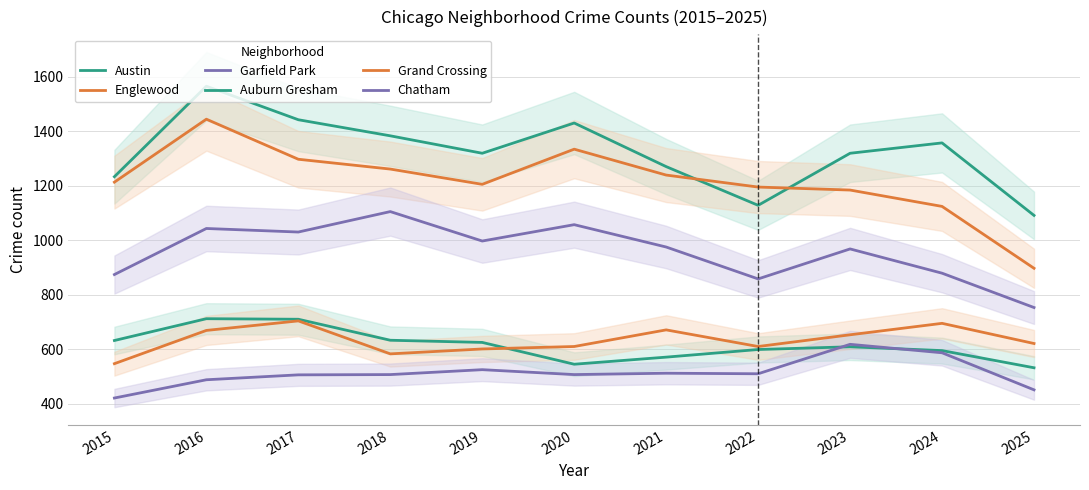

Which series has the largest total across all categories?

Austin